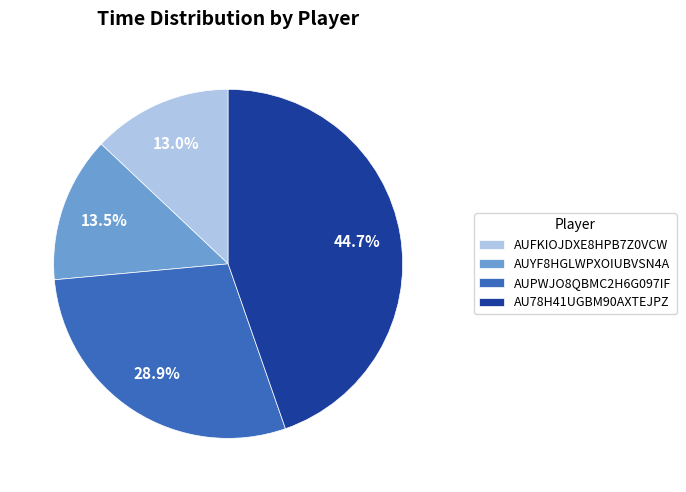

Count the number of slices in the pie.

4